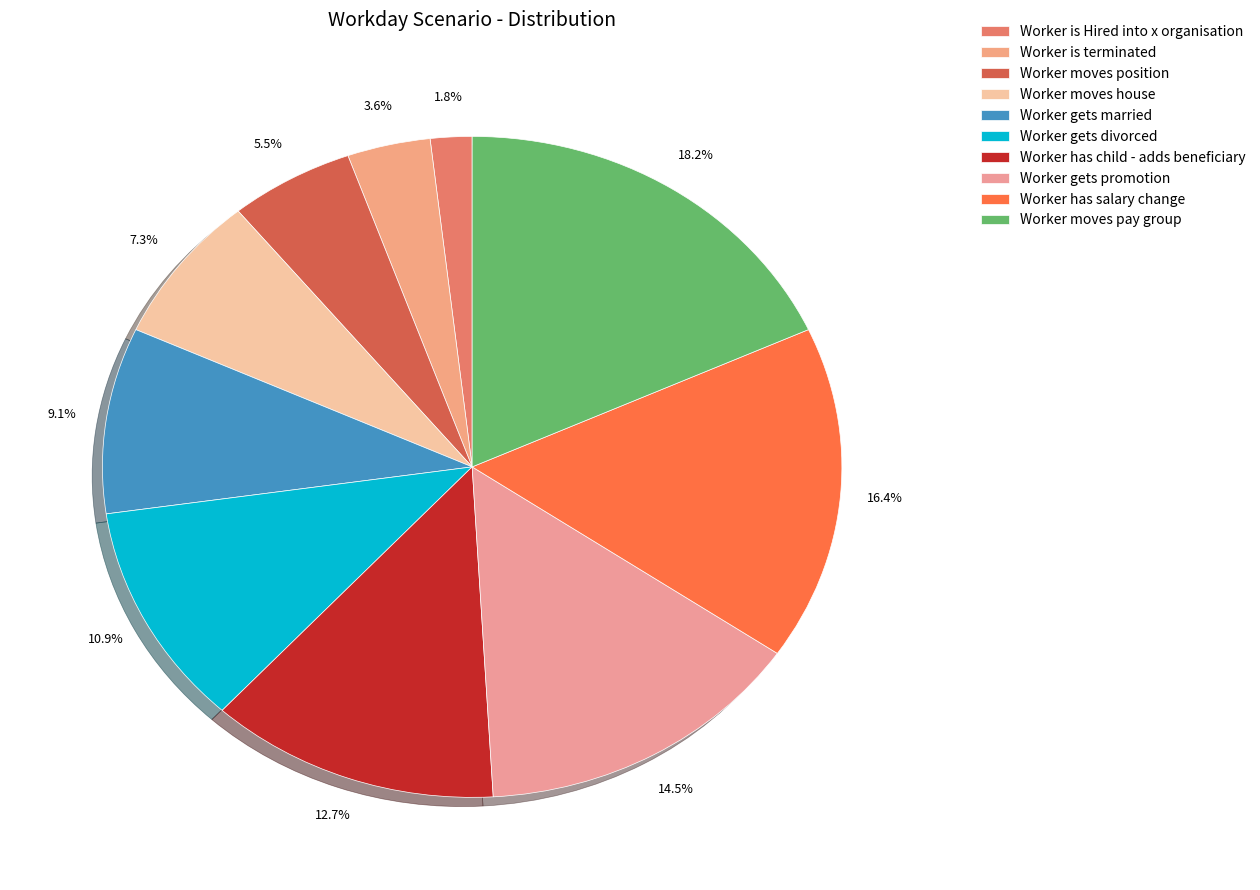

What percentage is the Worker gets married slice, to the nearest percent?

9%